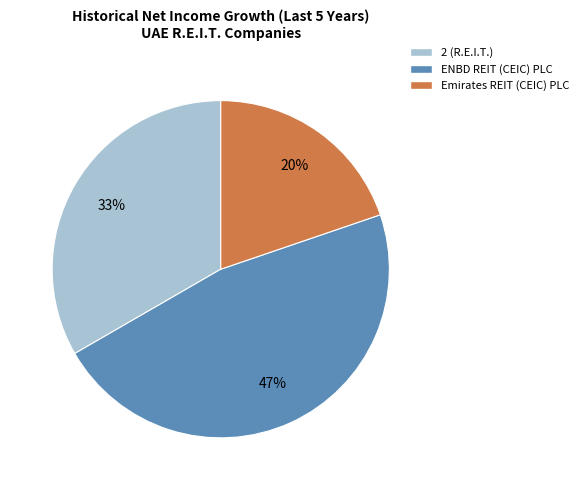

Is Emirates REIT (CEIC) PLC the majority of the pie?

No